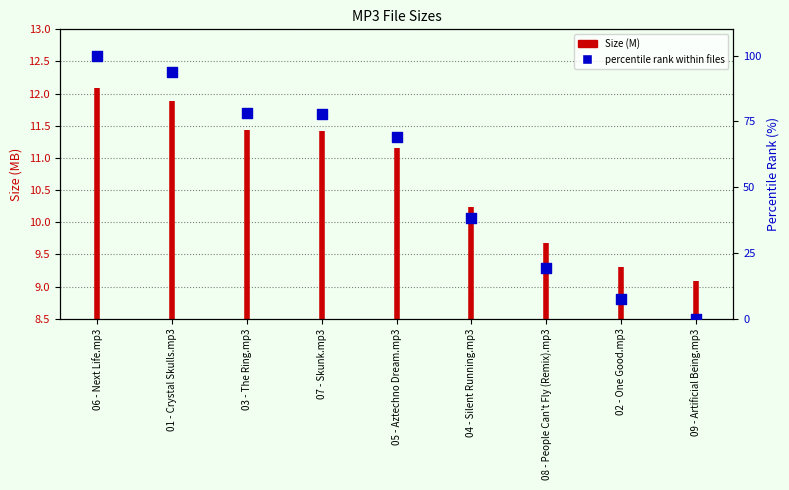

Between 07 - Skunk.mp3 and 02 - One Good.mp3, which is larger?

07 - Skunk.mp3